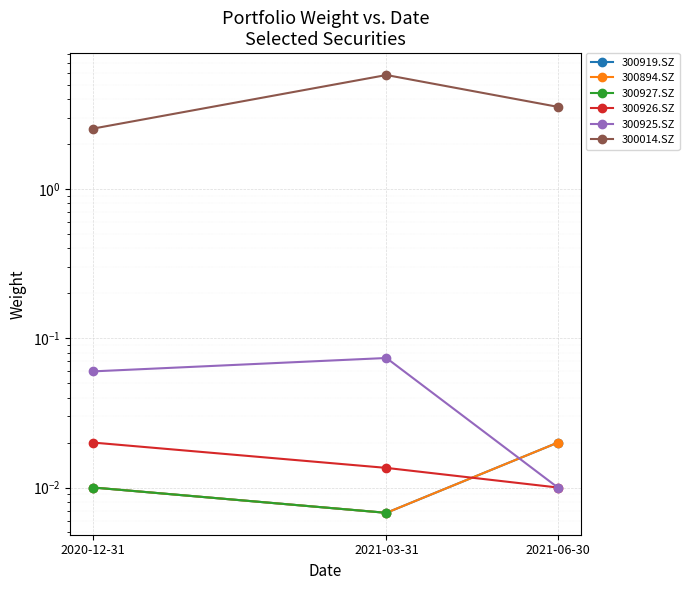

How many data points does each series have?

3